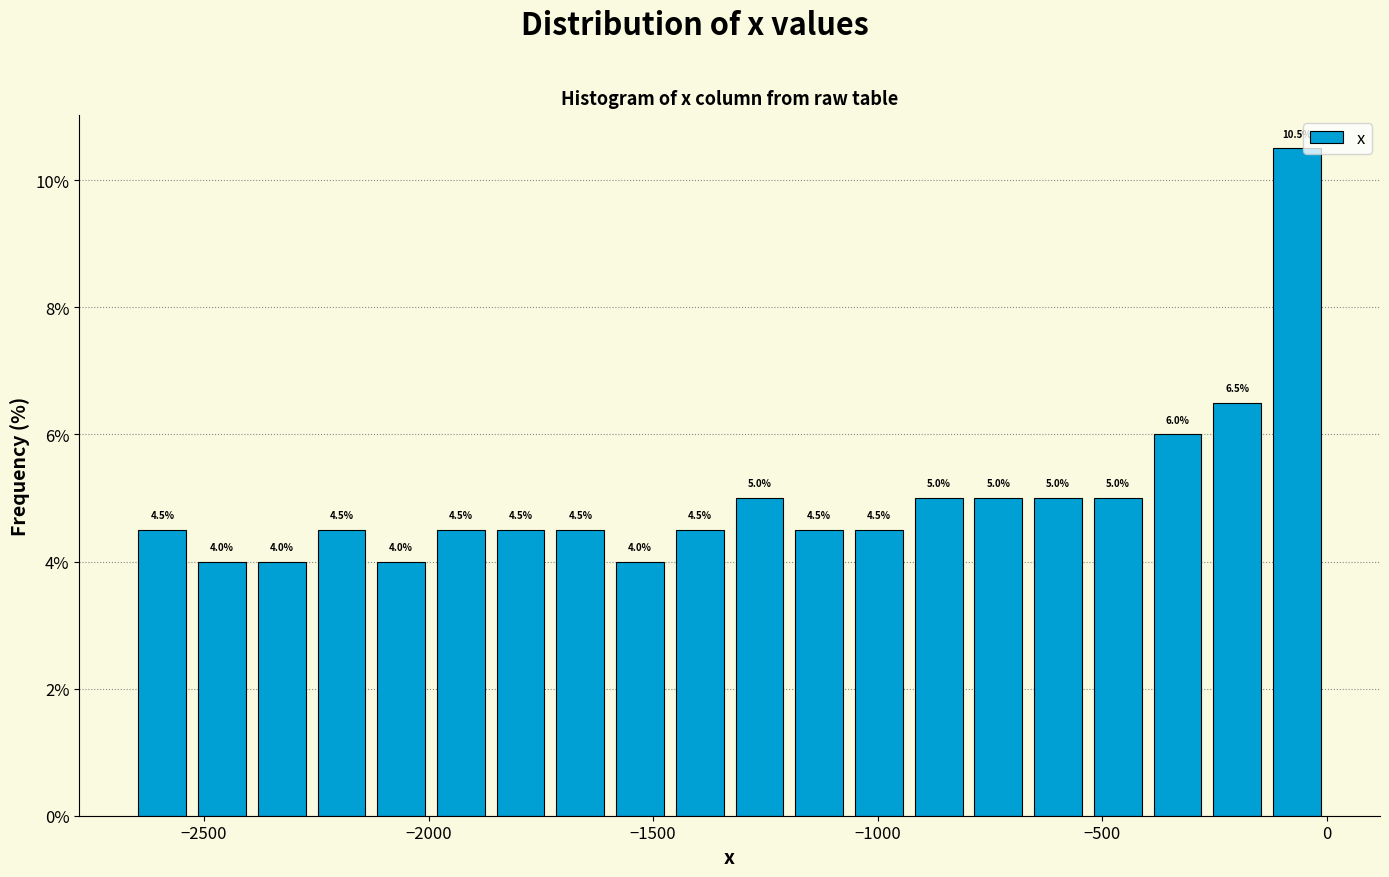

Read against the x-axis, roughly where is the centre of the tallest bar?

-50